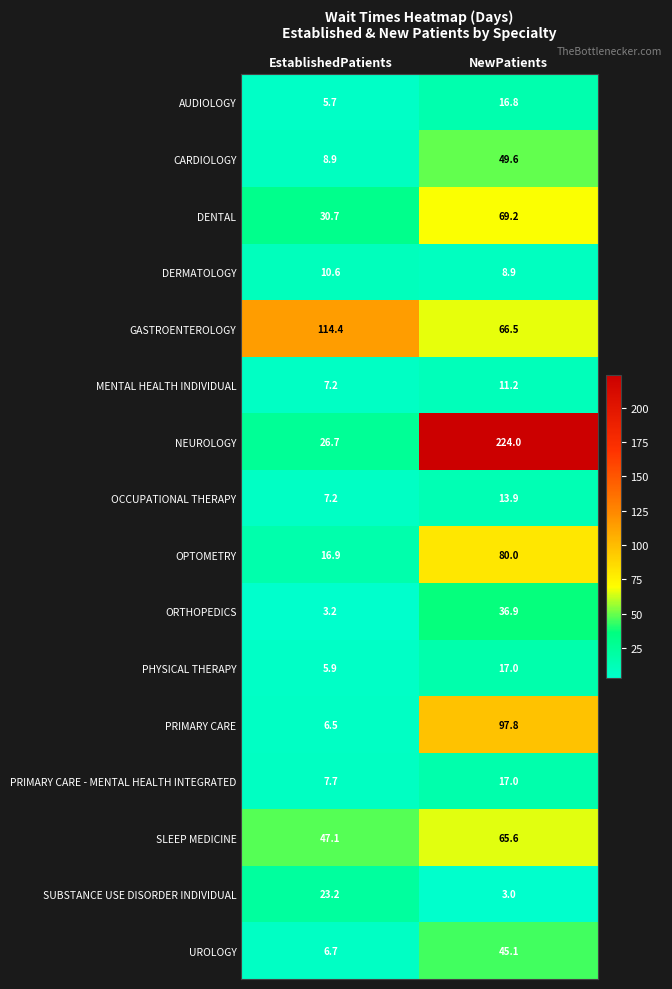

What is the average value of the MENTAL HEALTH INDIVIDUAL series?

9.2